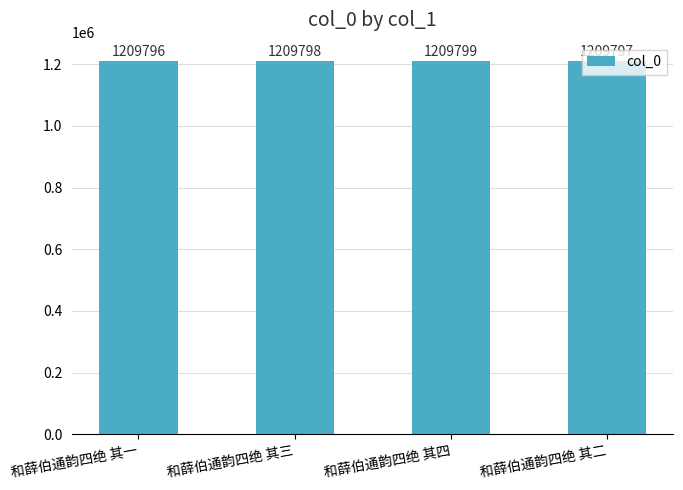

What is the sum of all values?

4839190